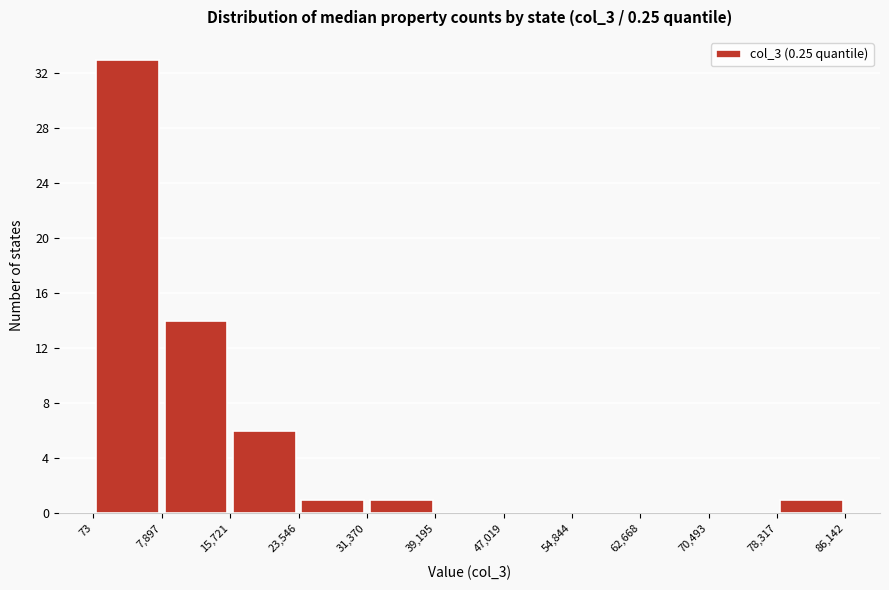

Reading left to right, list every bar in this chart as the range it spans on the x-axis followed by its height. The values are not printed on the chart, so give them approximately, as read against the axis.

73 to 7,897: 33
7,897 to 15,721: 14
15,721 to 23,546: 6
23,546 to 31,370: 1
31,370 to 39,195: 1
39,195 to 47,019: 0
47,019 to 54,844: 0
54,844 to 62,668: 0
62,668 to 70,493: 0
70,493 to 78,317: 0
78,317 to 86,142: 1